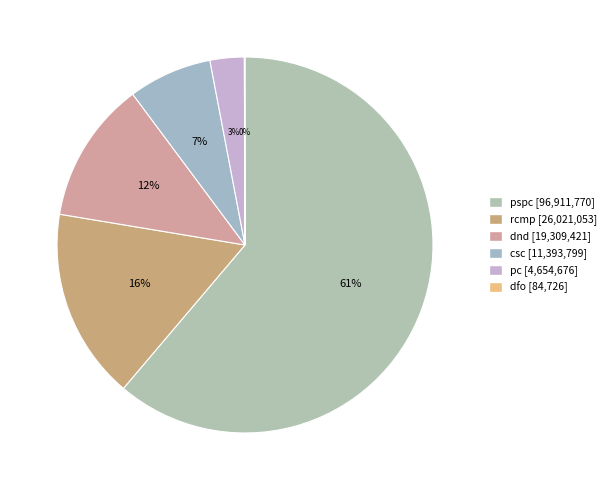

True or false: csc accounts for 1% of the total.

False